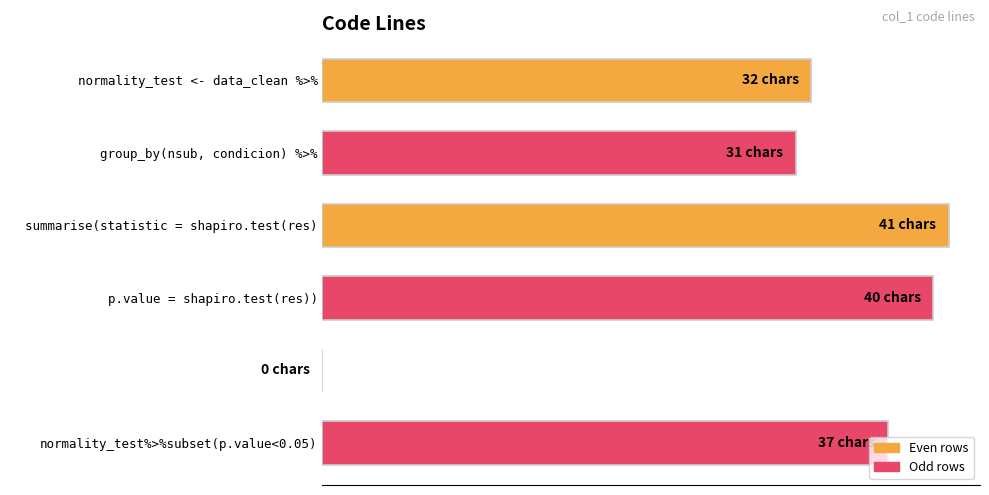

Are the bars grouped side by side (vs. stacked)?

No